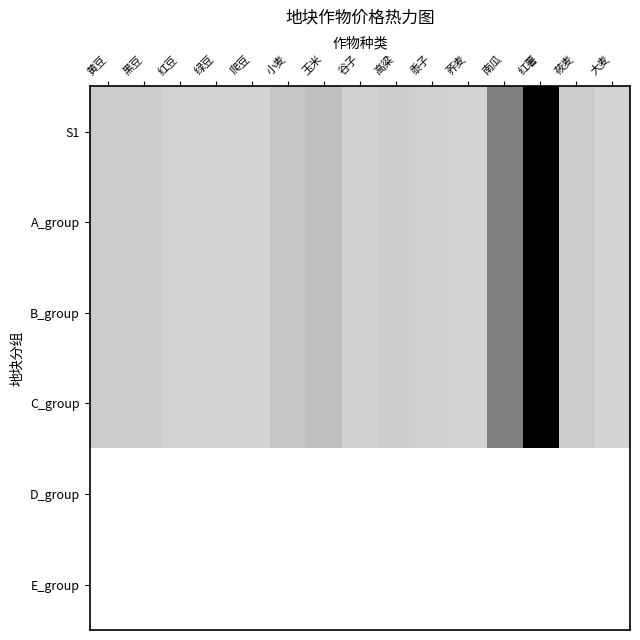

Which category has the highest value across all series?

红薯